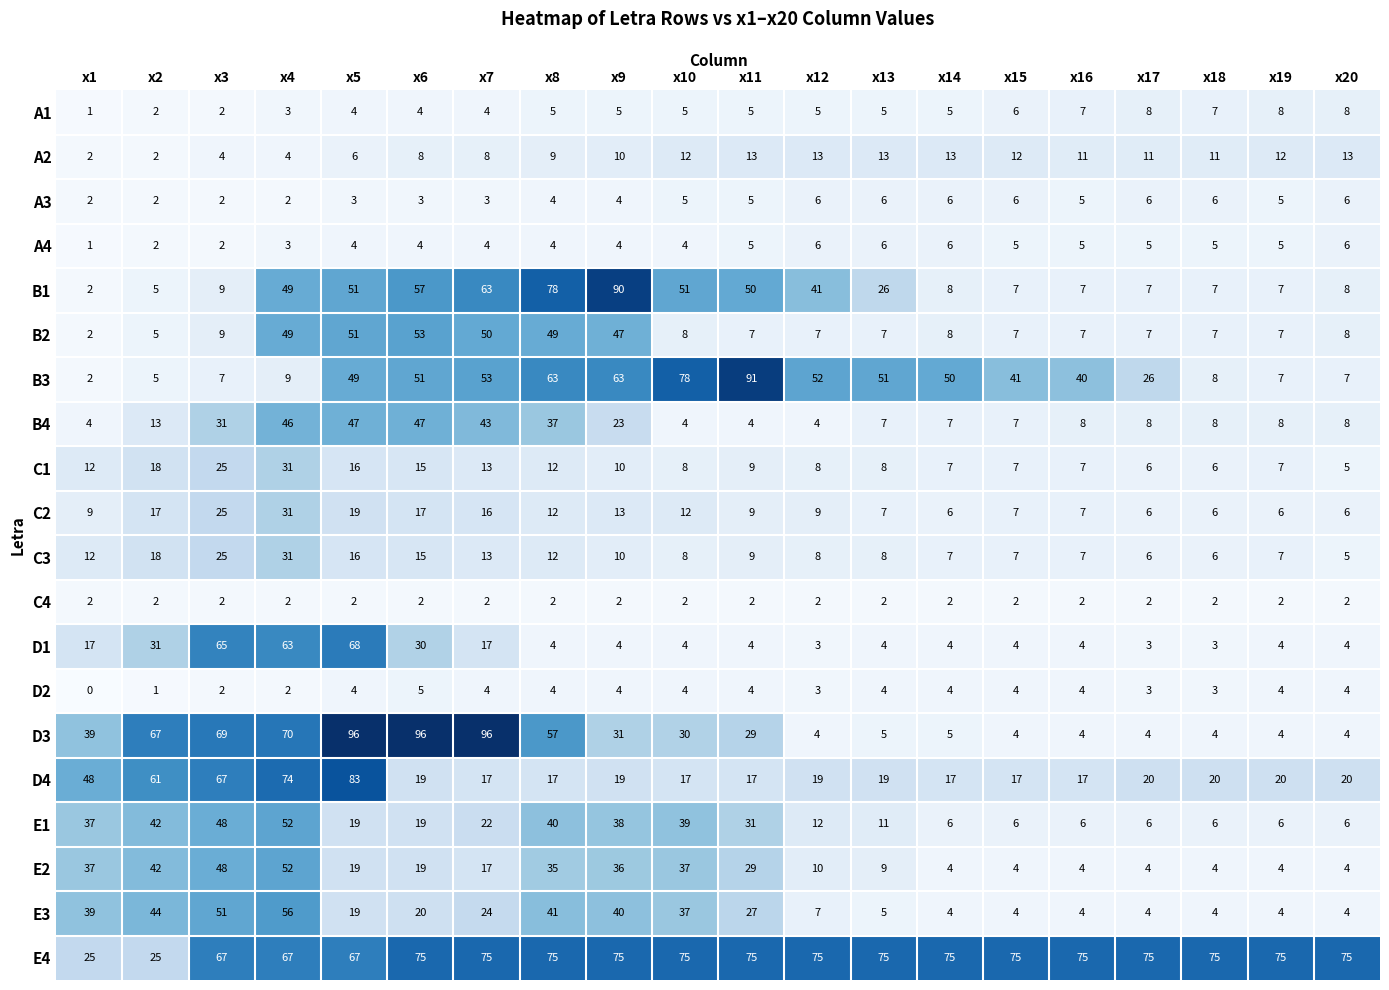

What is the total value across all series at x19?

202